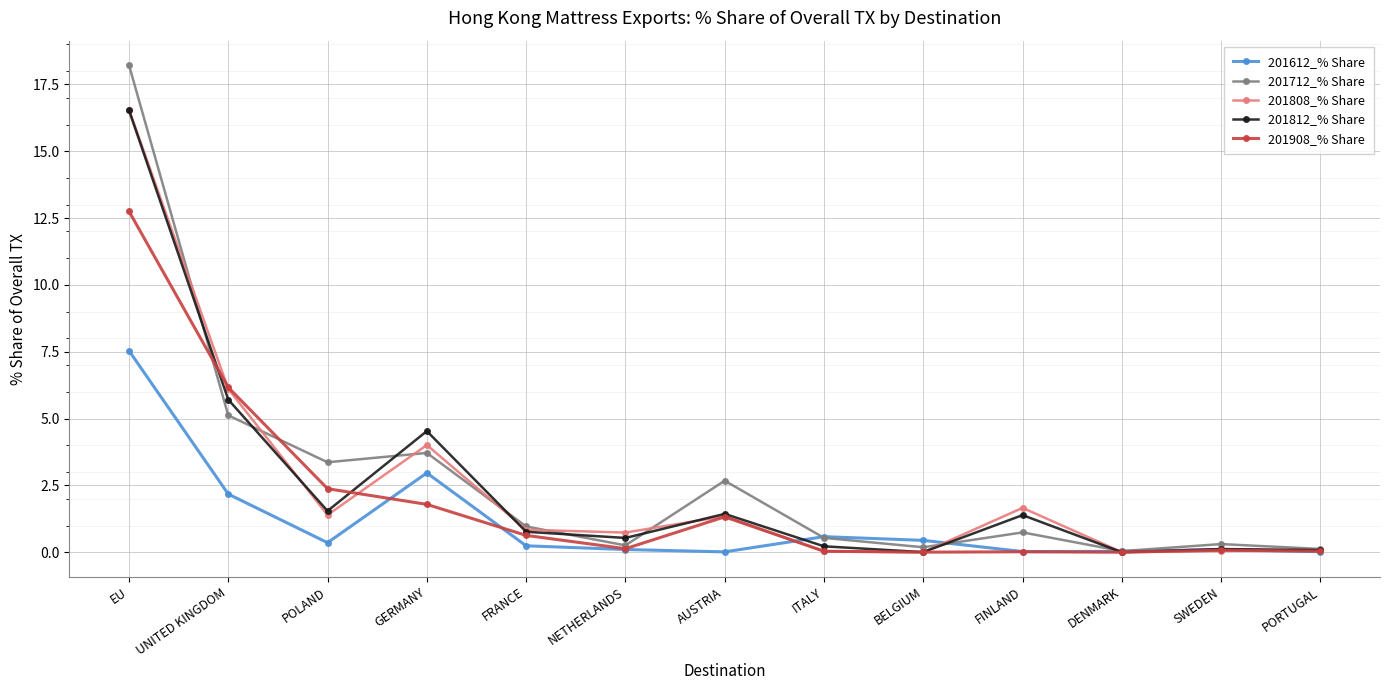

At which category is the sum across all series the highest?

EU